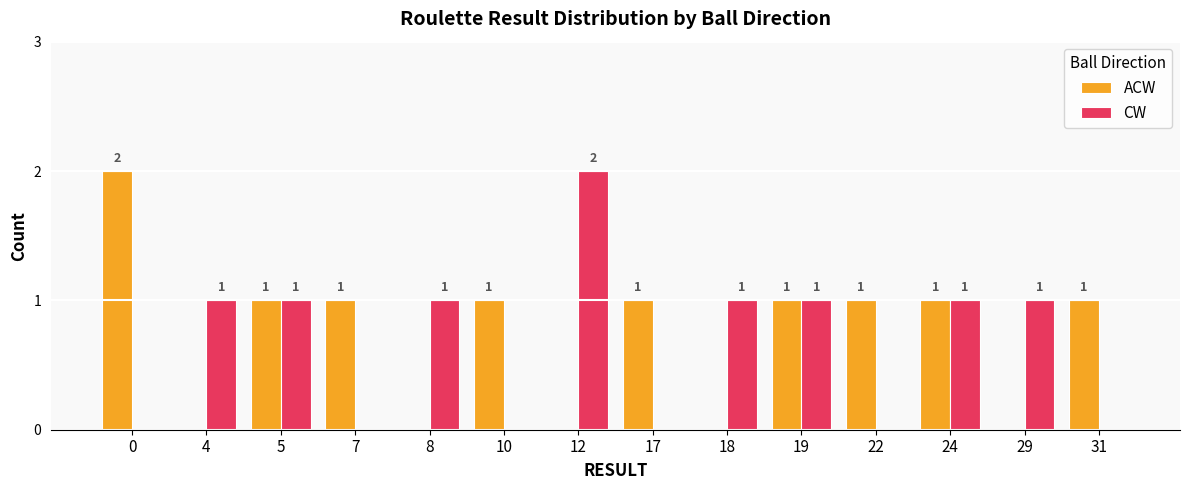

How many groups of bars are there?

14